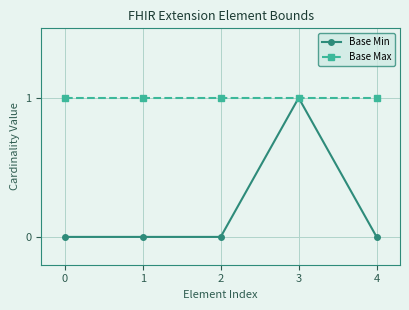

What is the value of the Base Max point at the 5th from the left?

1